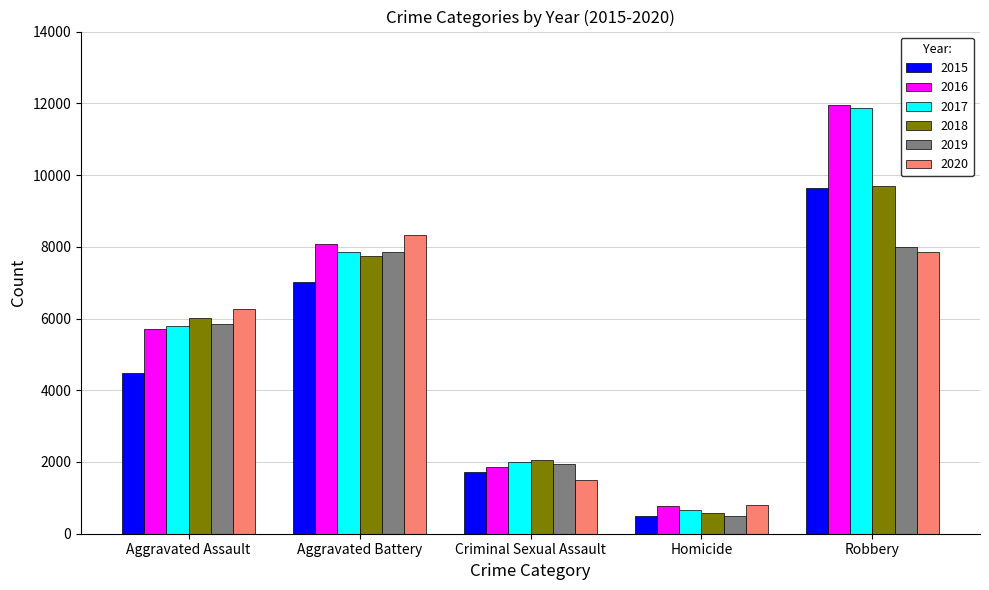

Reading left to right, transcribe all the data shown in this chart.

2015: Aggravated Assault=4480	Aggravated Battery=7018	Criminal Sexual Assault=1715	Homicide=496	Robbery=9638
2016: Aggravated Assault=5713	Aggravated Battery=8085	Criminal Sexual Assault=1871	Homicide=786	Robbery=11960
2017: Aggravated Assault=5793	Aggravated Battery=7845	Criminal Sexual Assault=1995	Homicide=672	Robbery=11881
2018: Aggravated Assault=6002	Aggravated Battery=7734	Criminal Sexual Assault=2055	Homicide=588	Robbery=9681
2019: Aggravated Assault=5841	Aggravated Battery=7858	Criminal Sexual Assault=1931	Homicide=499	Robbery=7995
2020: Aggravated Assault=6265	Aggravated Battery=8320	Criminal Sexual Assault=1508	Homicide=787	Robbery=7855